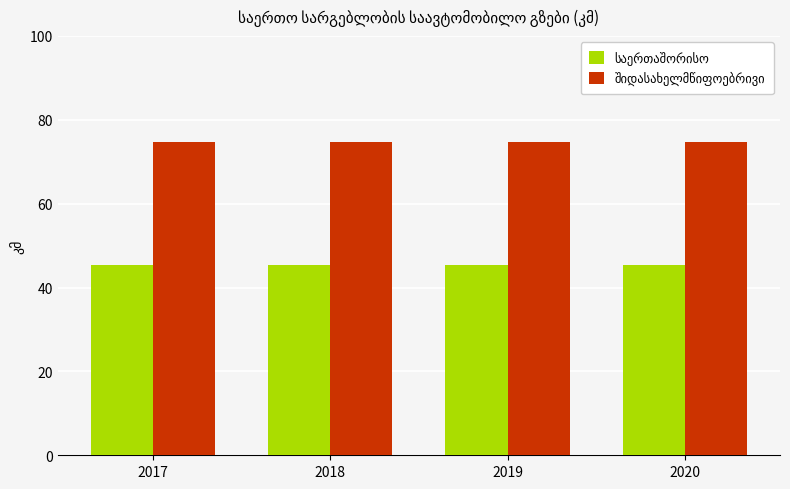

At how many categories does at least one series exceed 56?

4